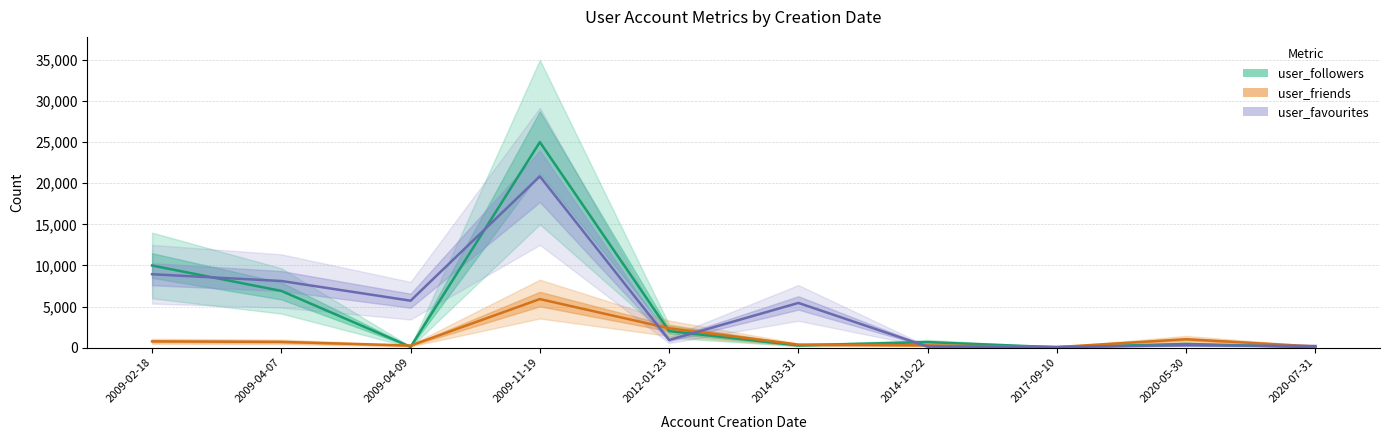

Rank the series at 2017-09-10 from highest to lowest value.

user_favourites, user_friends, user_followers